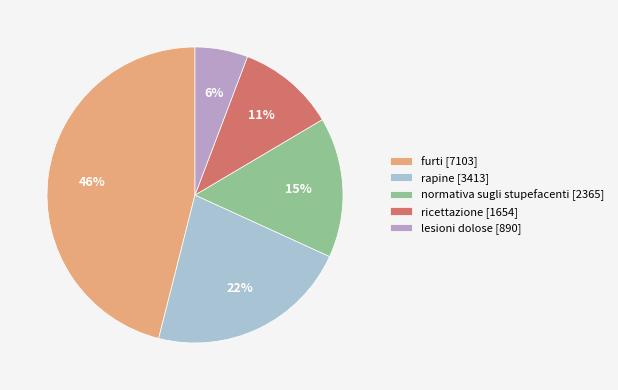

Between normativa sugli stupefacenti [2365] and rapine [3413], which is larger?

rapine [3413]